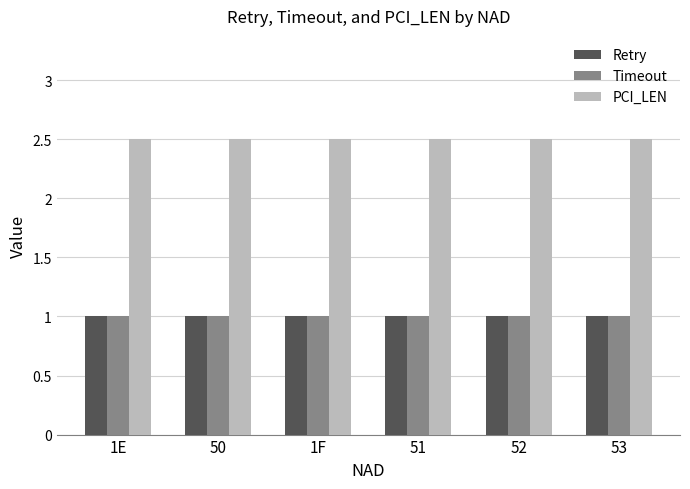

What is the value of the Retry bar at the 6th from the left?

1.0